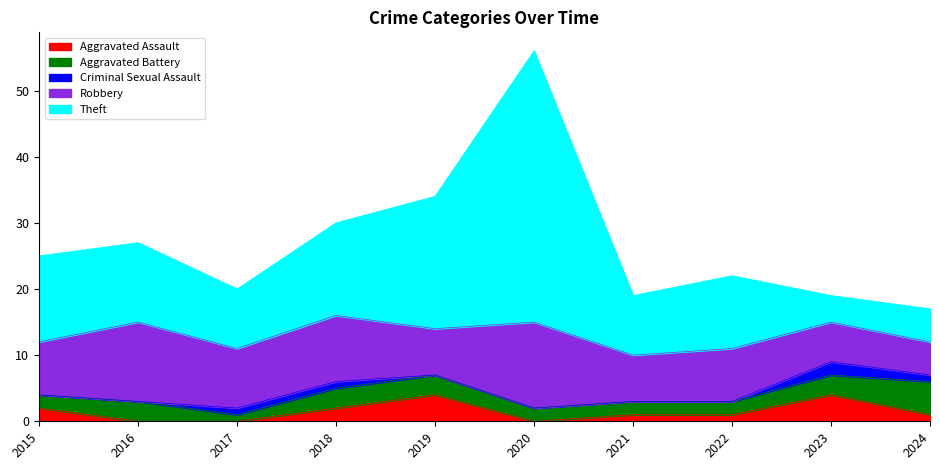

How many lines are shown in the chart?

5